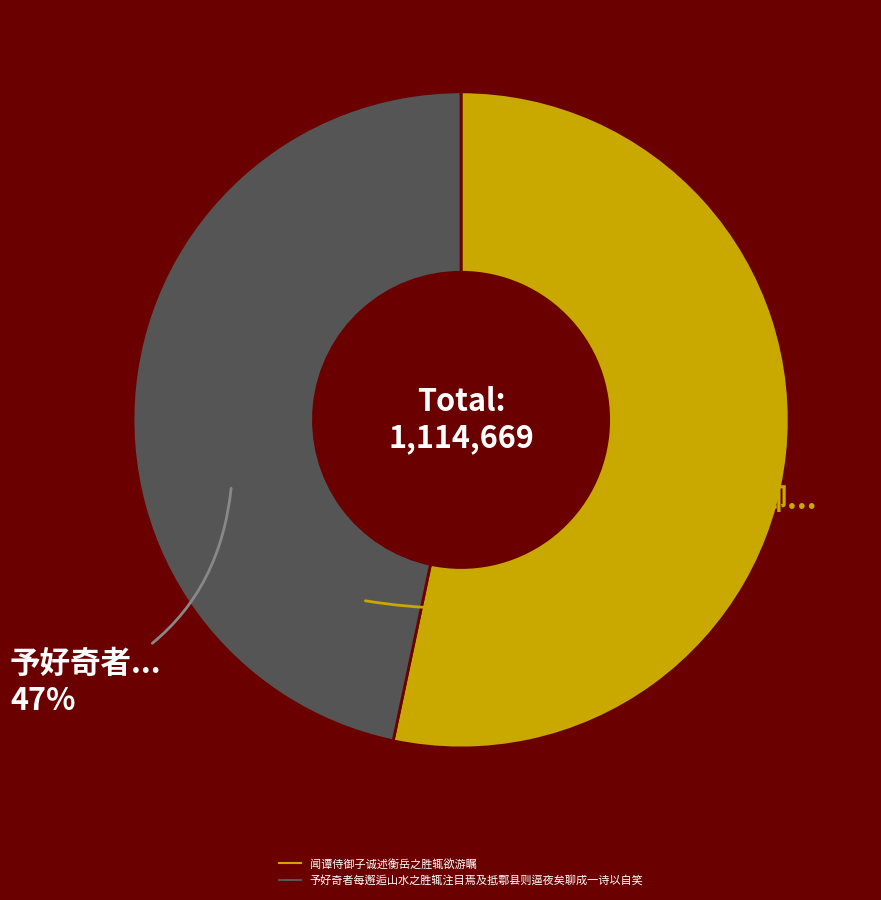

Rank the categories by value from highest to lowest.

闻谭侍御子诚述衡岳之胜辄欲游瞩, 予好奇者每邂逅山水之胜辄注目焉及抵鄠县则逼夜矣聊成一诗以自笑